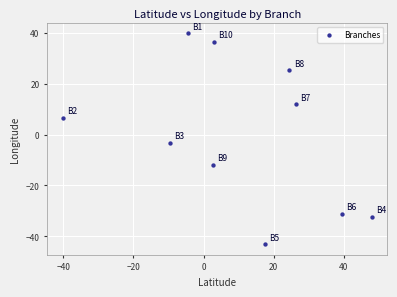

What Y value in the scatter plot is closest to -1?

-3.3